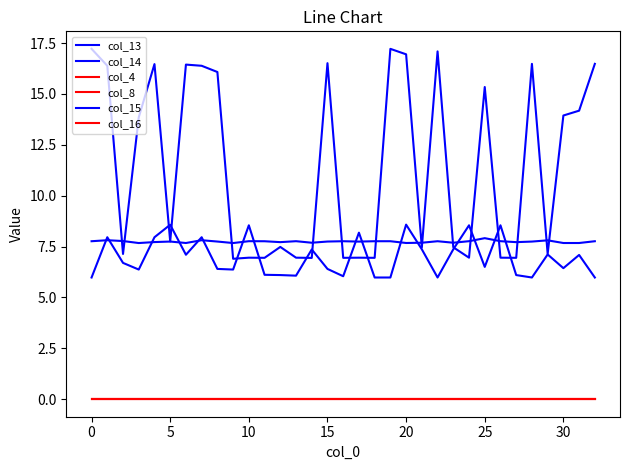

True or false: col_16 and col_8 cross at least once.

False